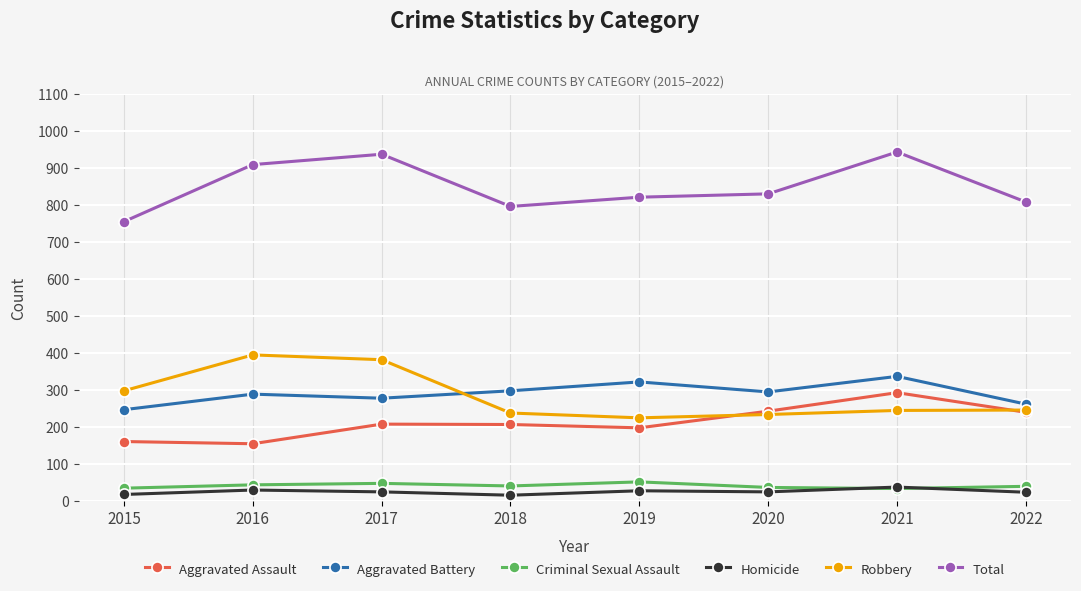

What are all the series names shown in the legend?

Aggravated Assault, Aggravated Battery, Criminal Sexual Assault, Homicide, Robbery, Total